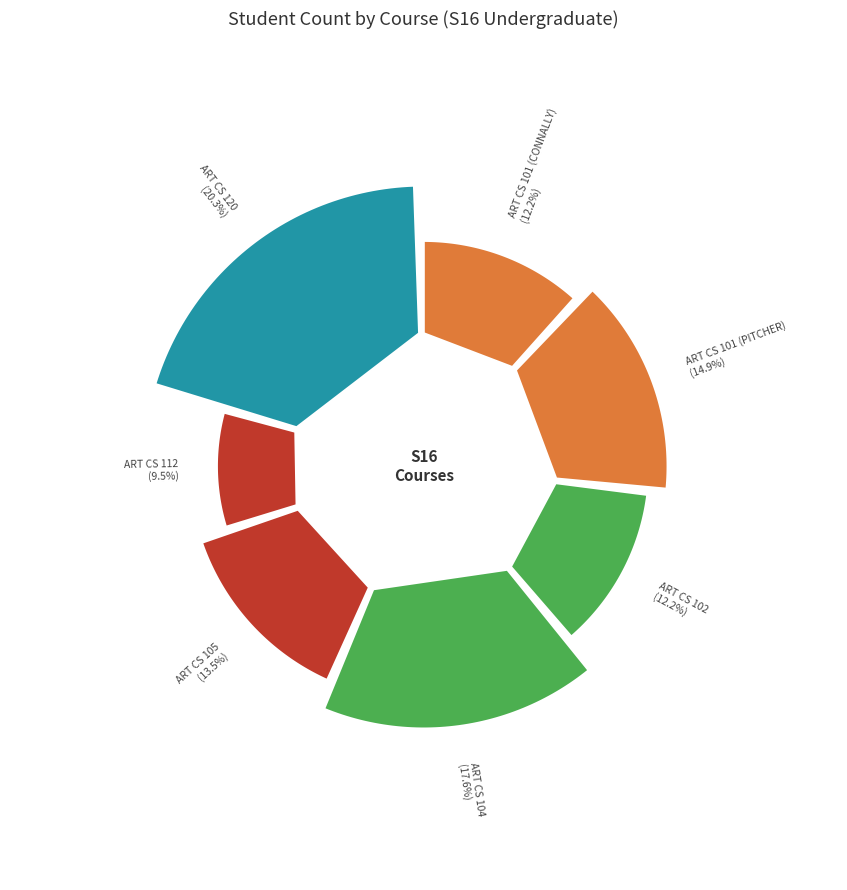

Count the number of slices in the pie.

7